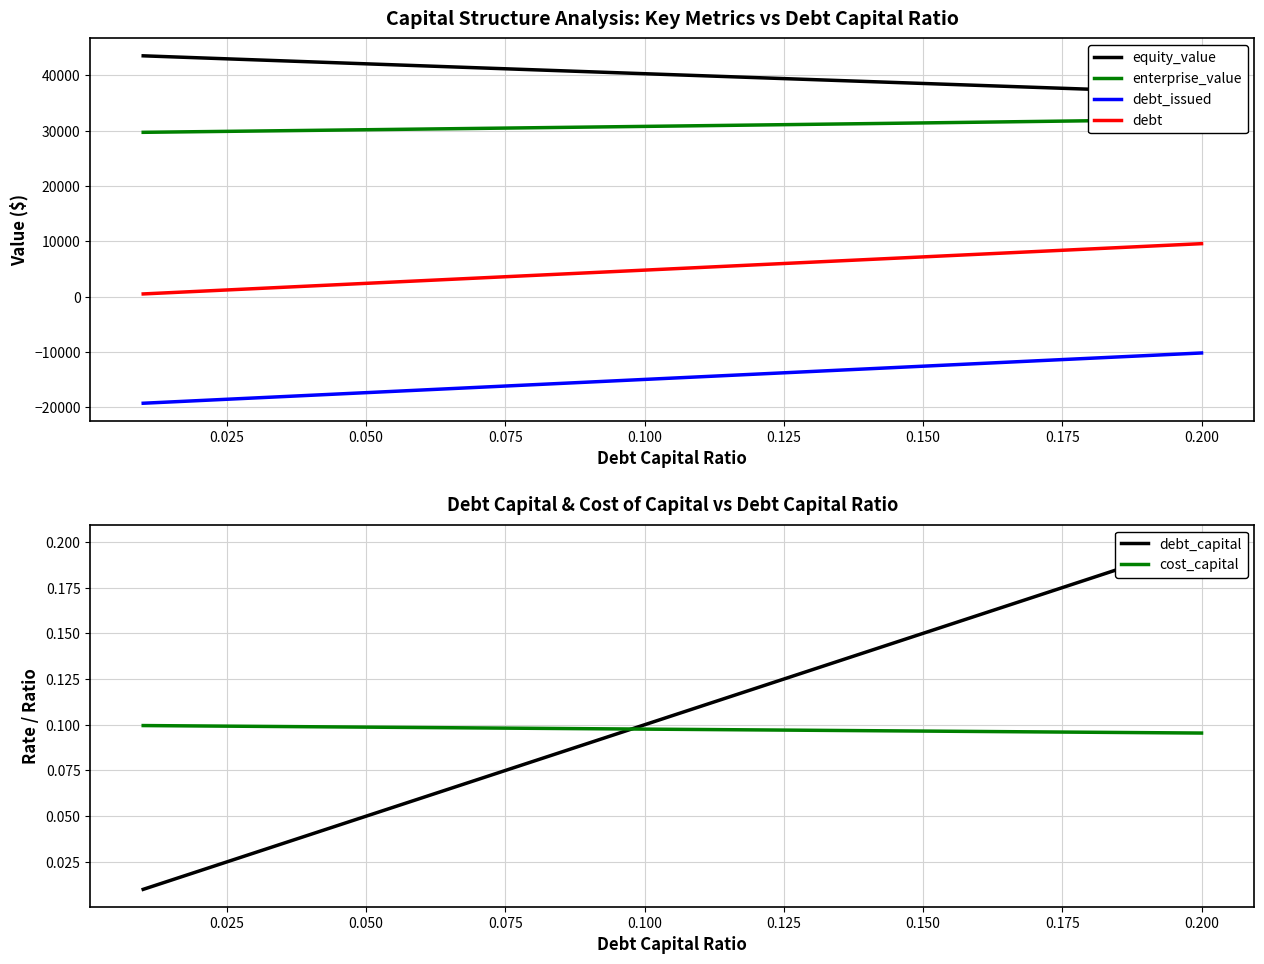

Does the chart display data point markers on the line(s)?

No